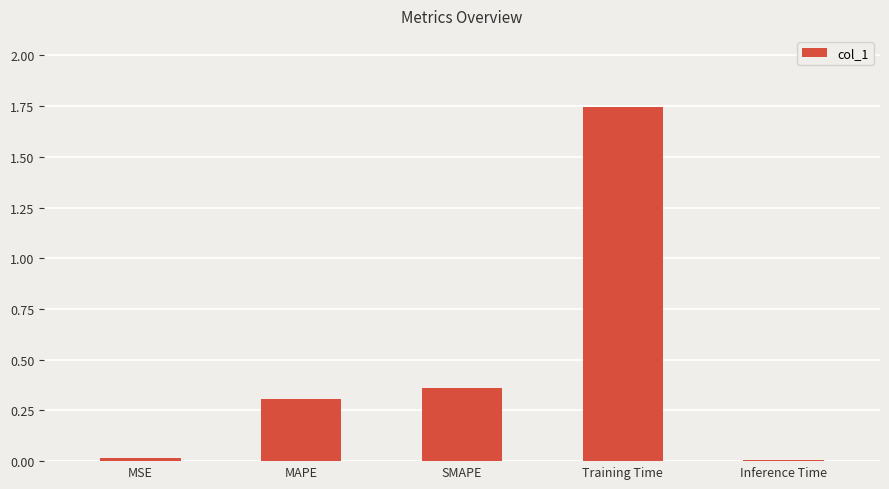

What is the label of the 2nd bar from the right?

Training Time